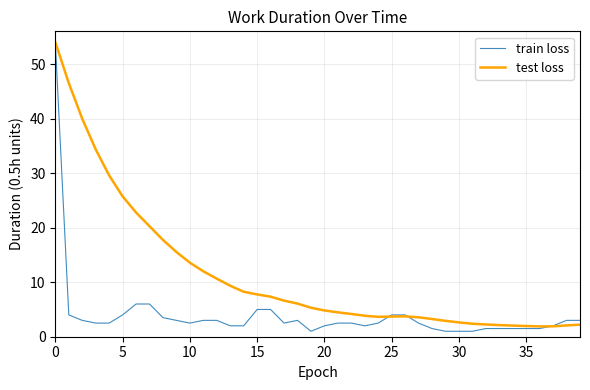

What is the highest value of the train loss series?

54.0